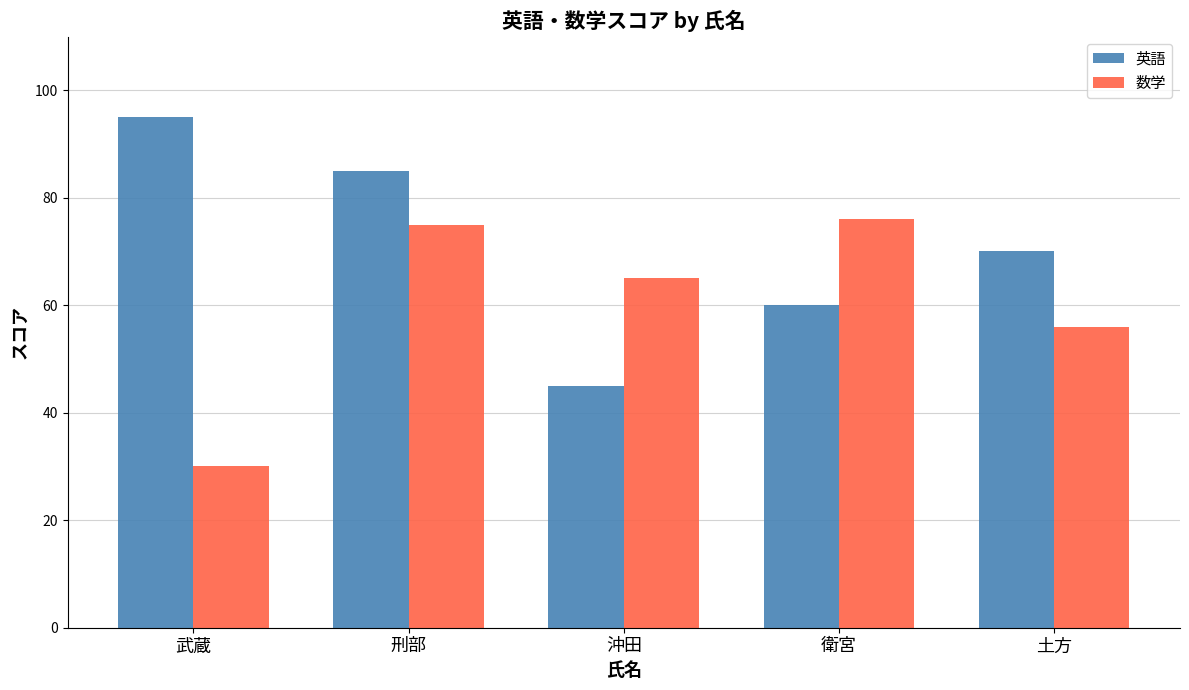

What is the difference between the 数学 values at 衛宮 and 武蔵?

46